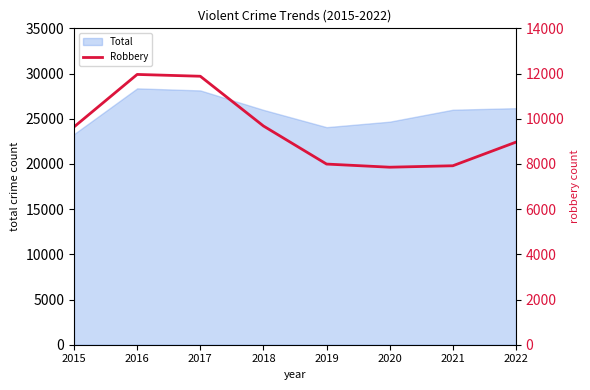

List the labels in order of value, largest first.

2016, 2017, 2018, 2015, 2022, 2019, 2021, 2020